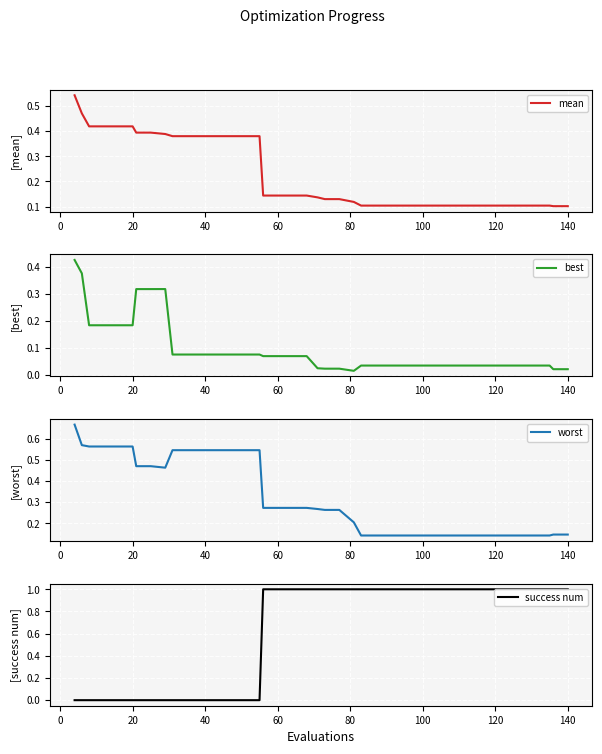

What is the difference between the maximum and minimum values in the best series?

0.4